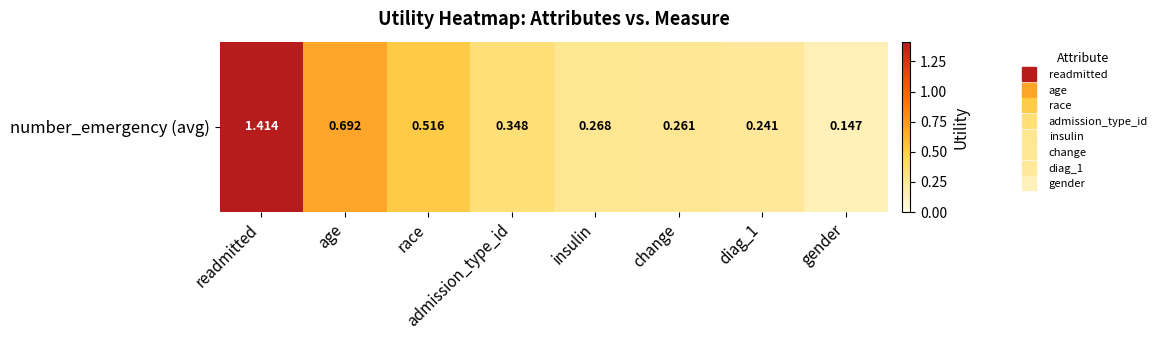

Count the values in the range 0 to 1.

7